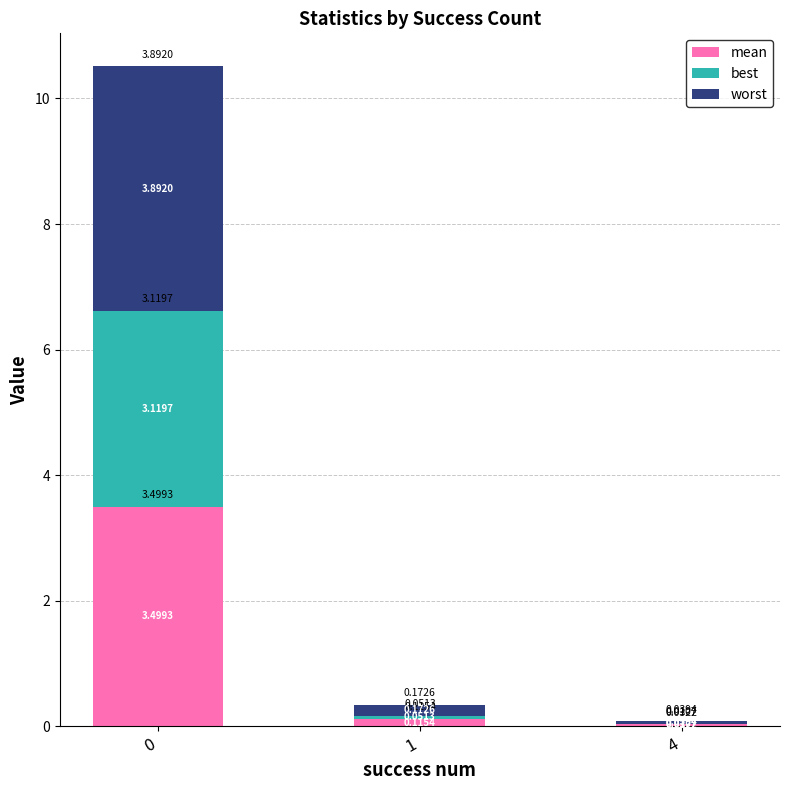

What are all the series names shown in the legend?

mean, best, worst